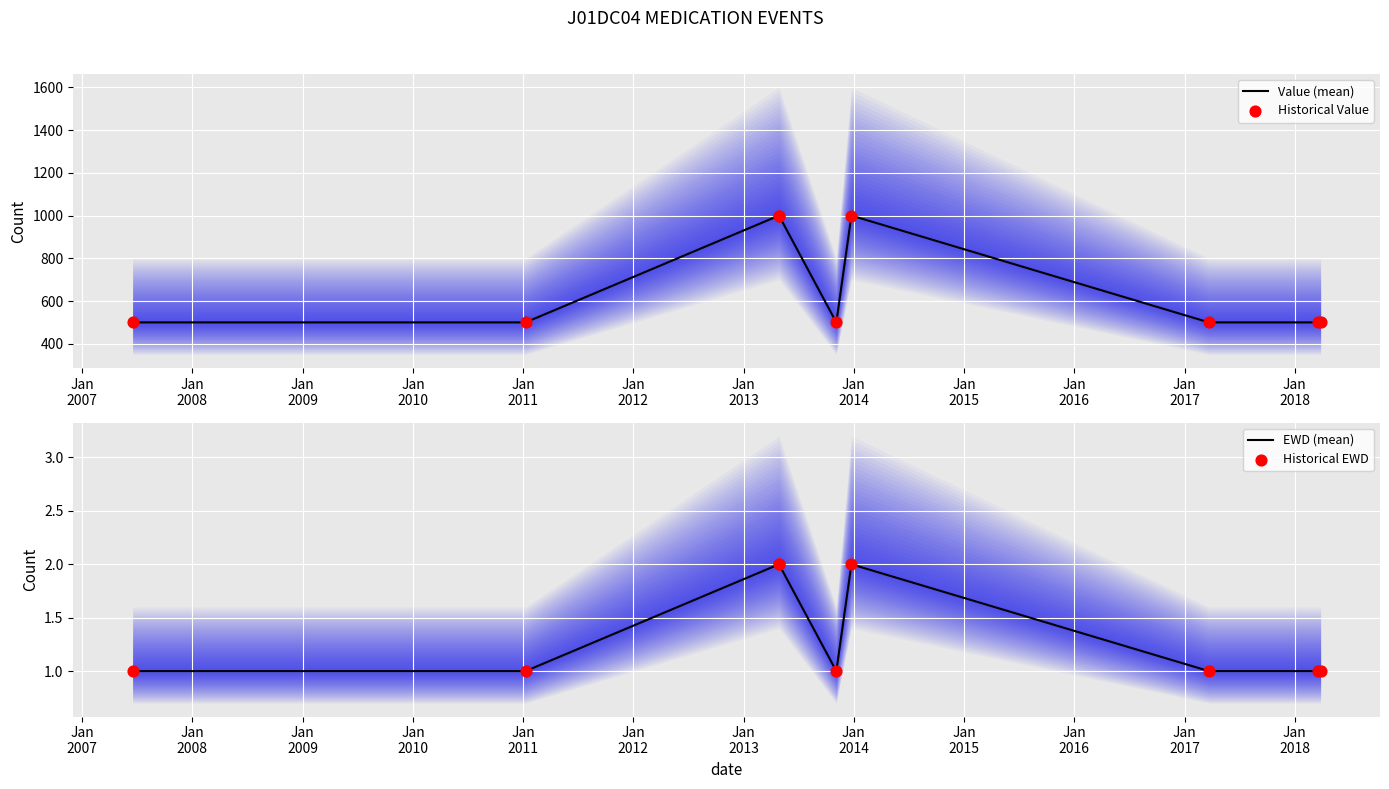

Which series has the largest total across all categories?

Value